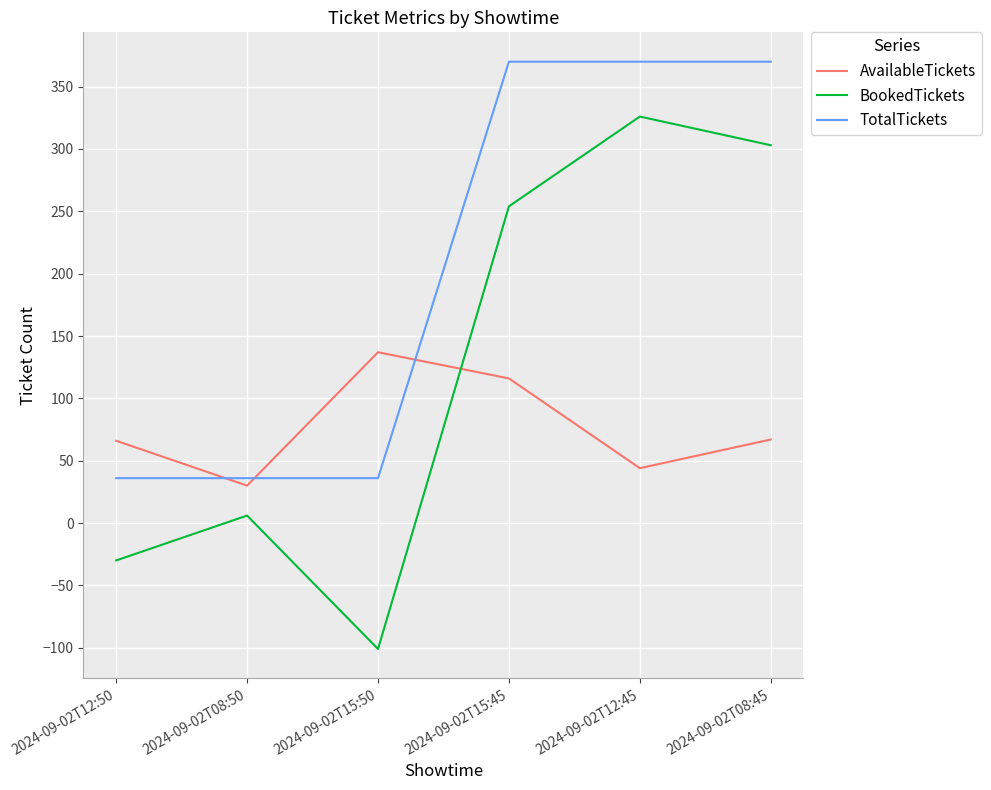

What is the average value of the AvailableTickets series?

77